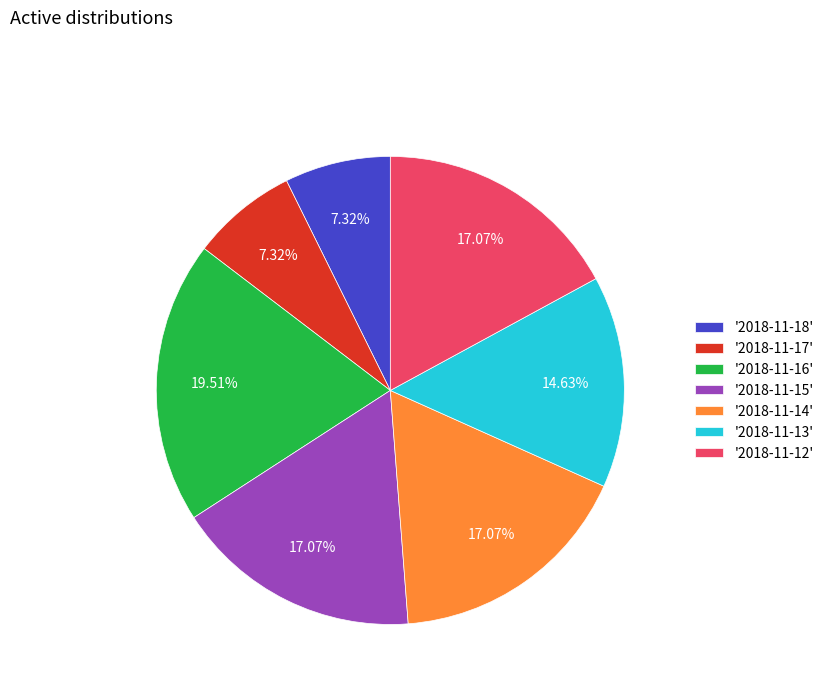

Combined, do '2018-11-13' and '2018-11-18' account for over 50%?

No